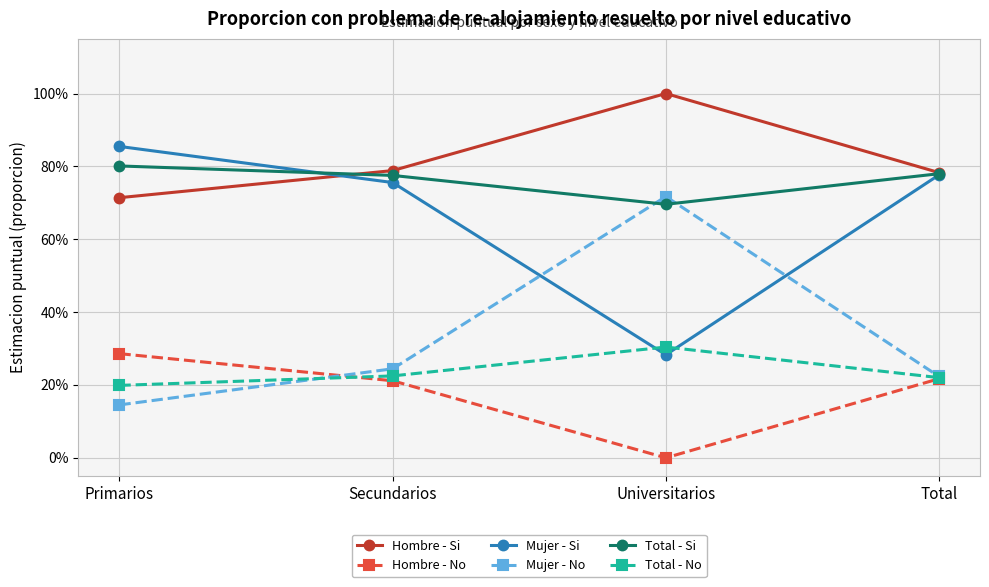

List the labels in order of Total - No value, smallest first.

Primarios, Total, Secundarios, Universitarios